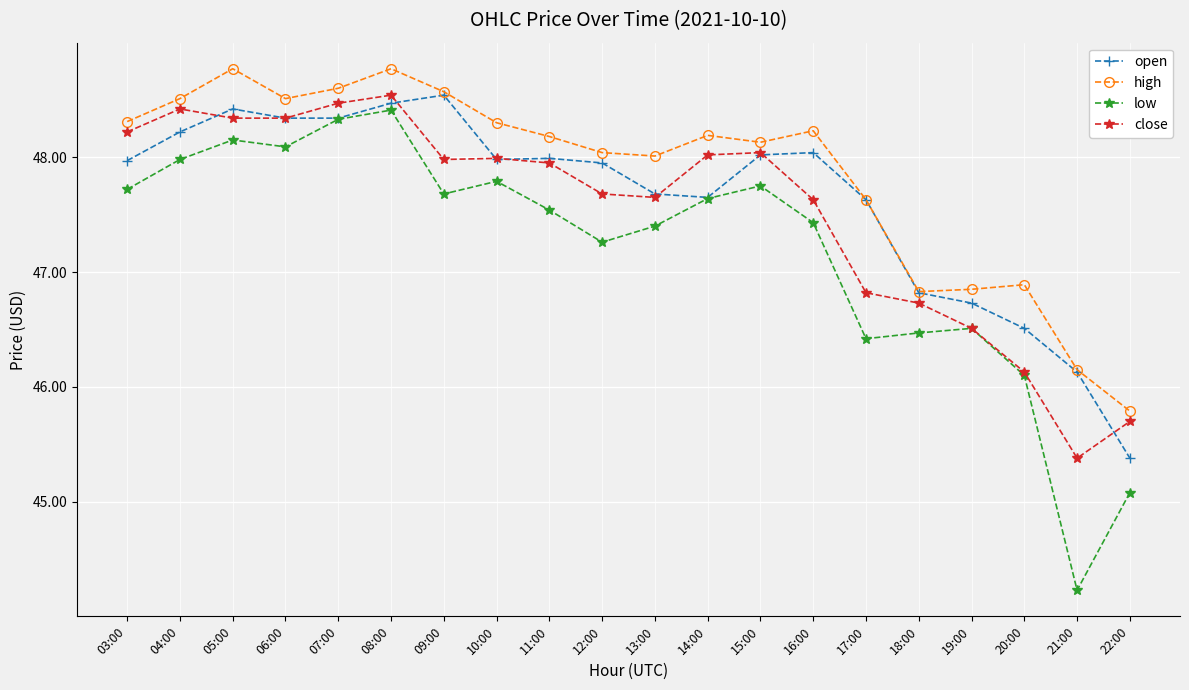

At how many categories does at least one series exceed 44?

20